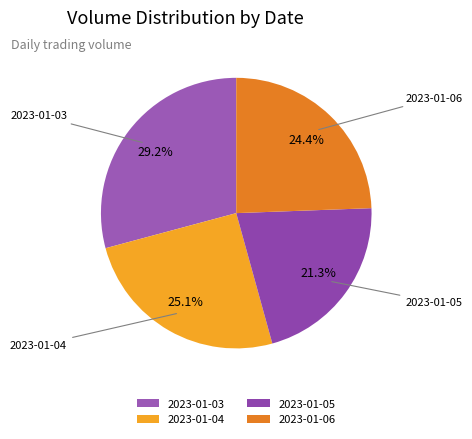

How many slices are in this pie chart?

4